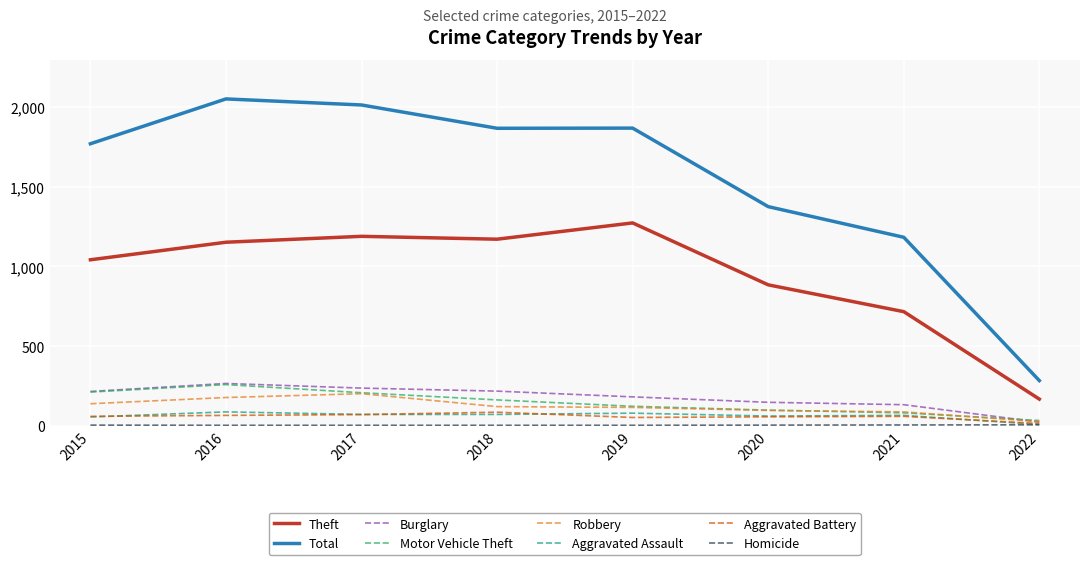

At how many categories does at least one series exceed 1813?

4